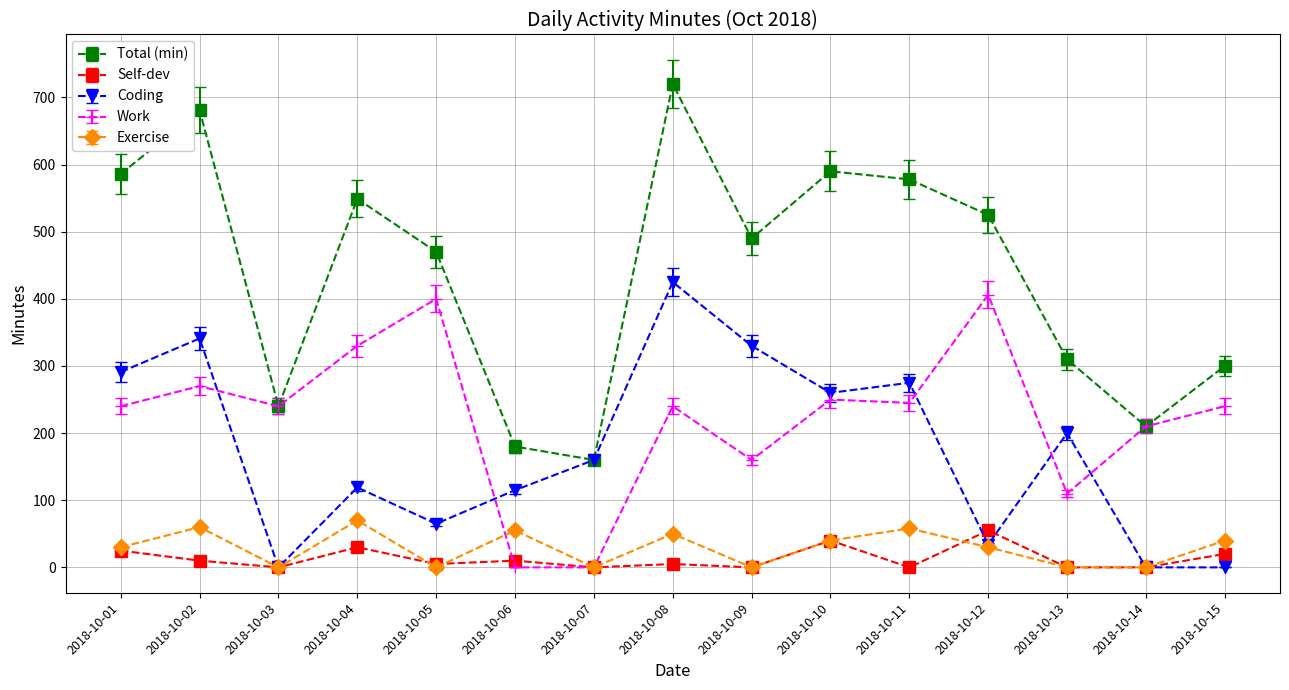

How many series are shown in this chart?

5